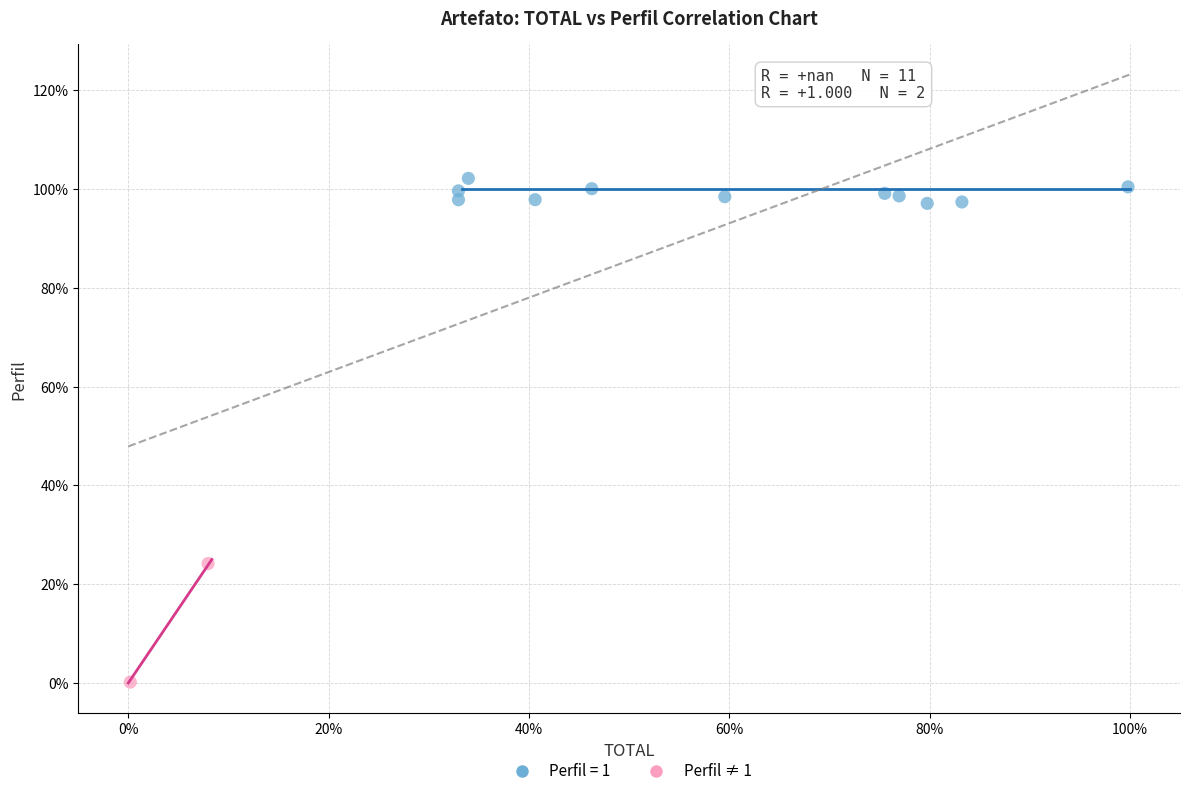

What are all the series names shown in the legend?

Perfil = 1, Perfil ≠ 1